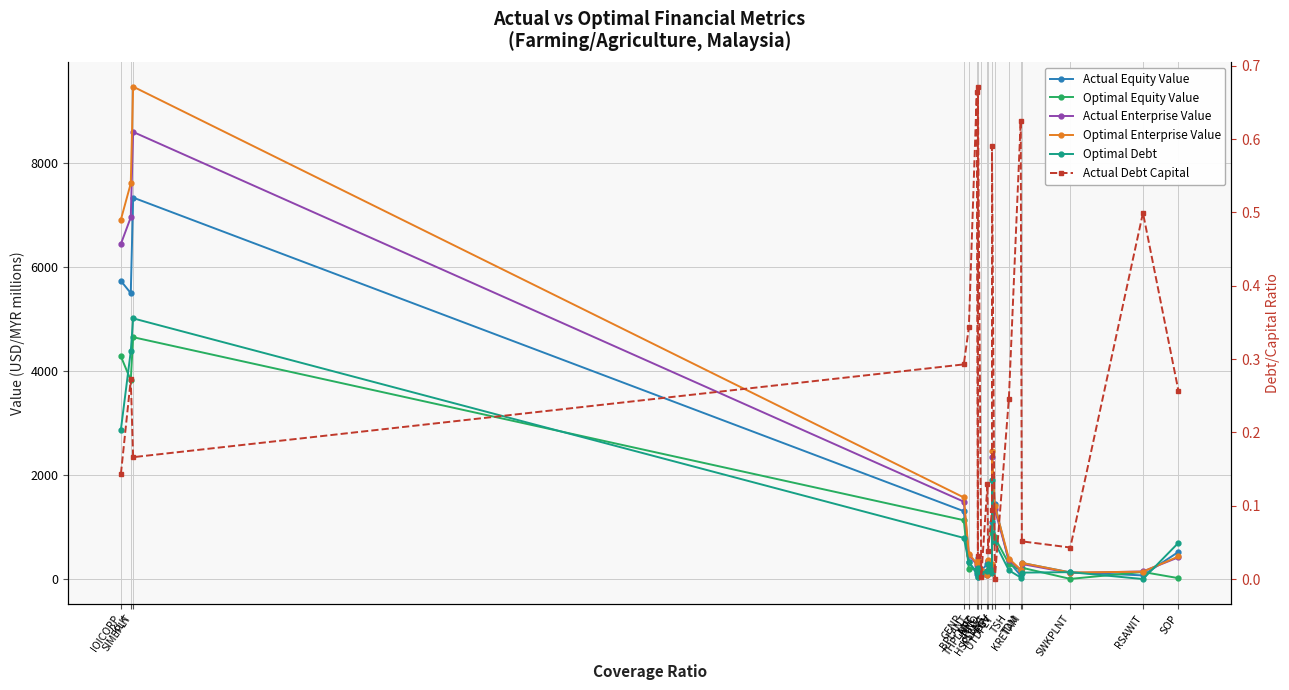

Is this an area chart (filled region under the line)?

No